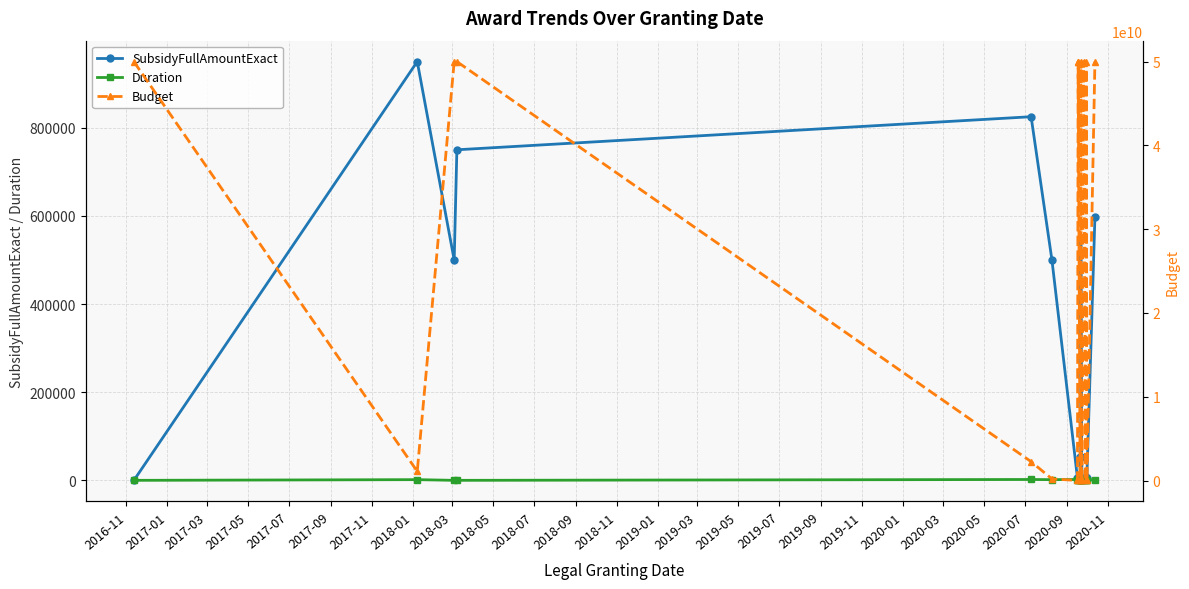

Which series has the widest spread of values?

Budget